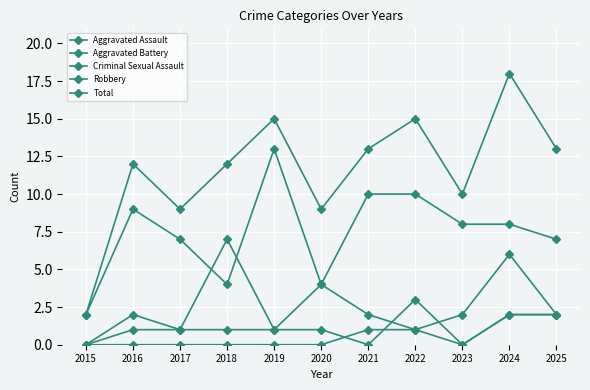

How many lines are shown in the chart?

5